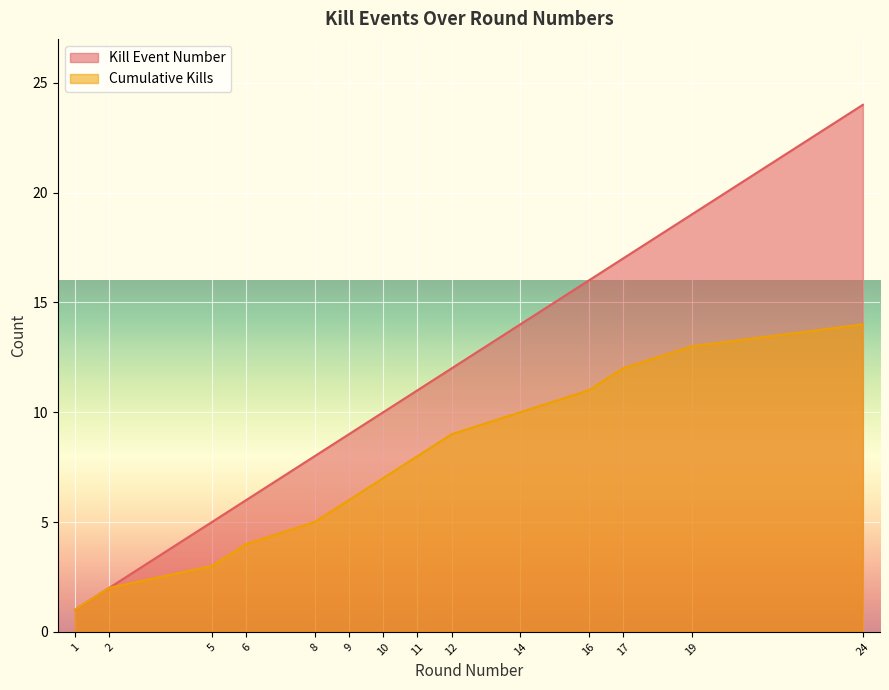

Rank the series by their average value, from highest to lowest.

Kill Event Number, Cumulative Kills